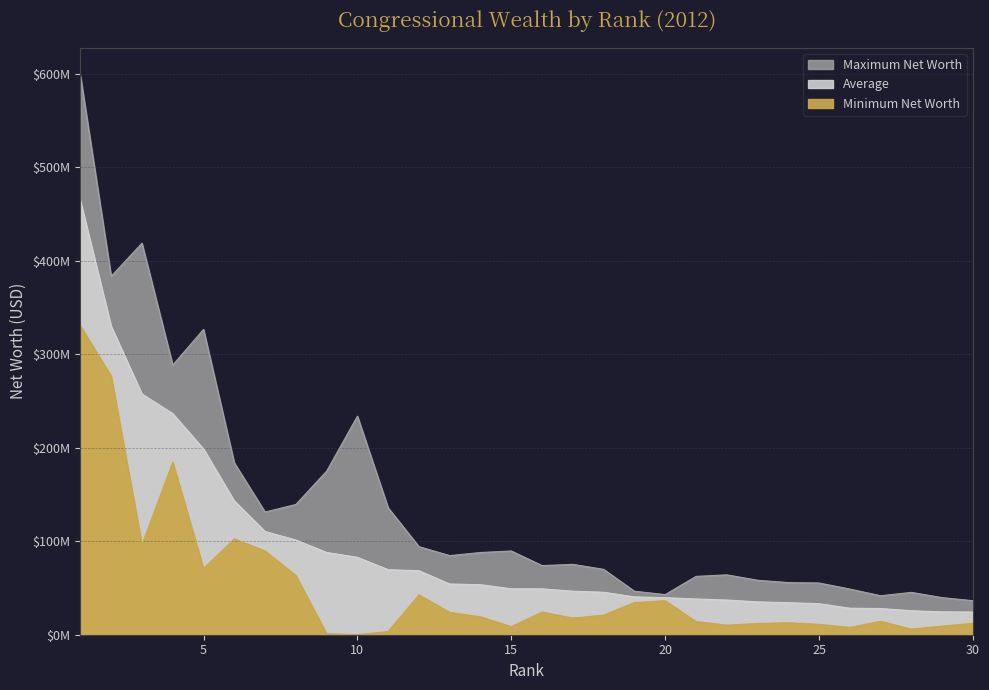

The value of Minimum Net Worth at 22 is 10209077. True or false?

True